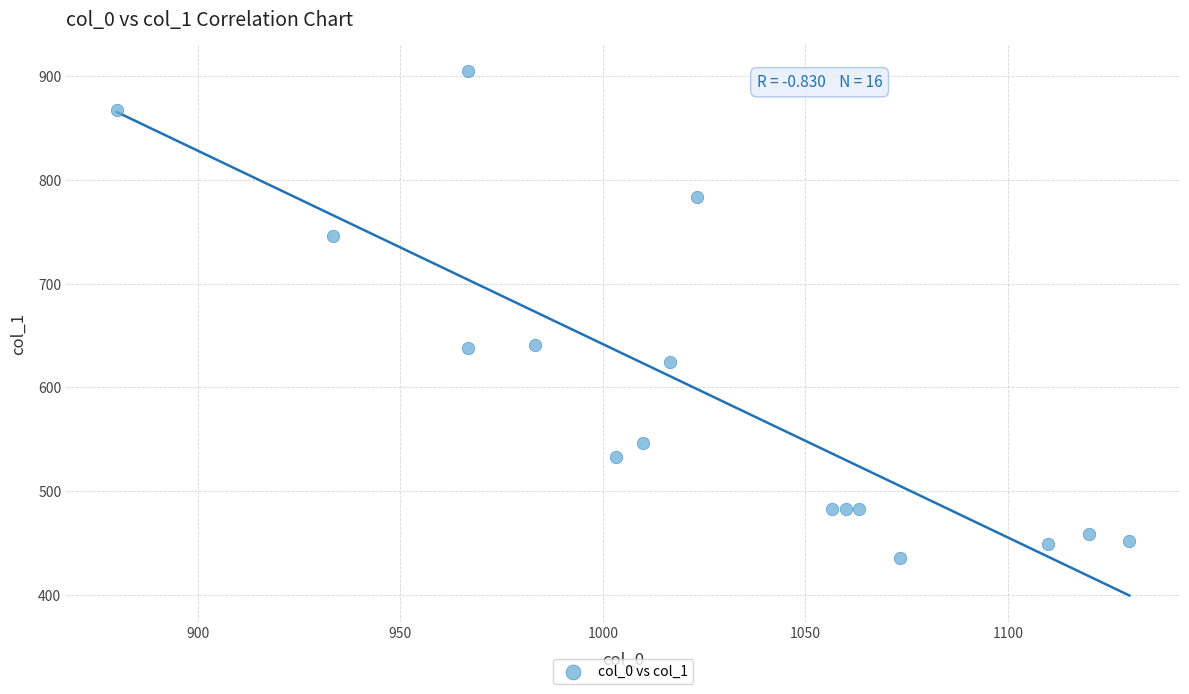

What is the range of Y values (max minus min)?

469.1